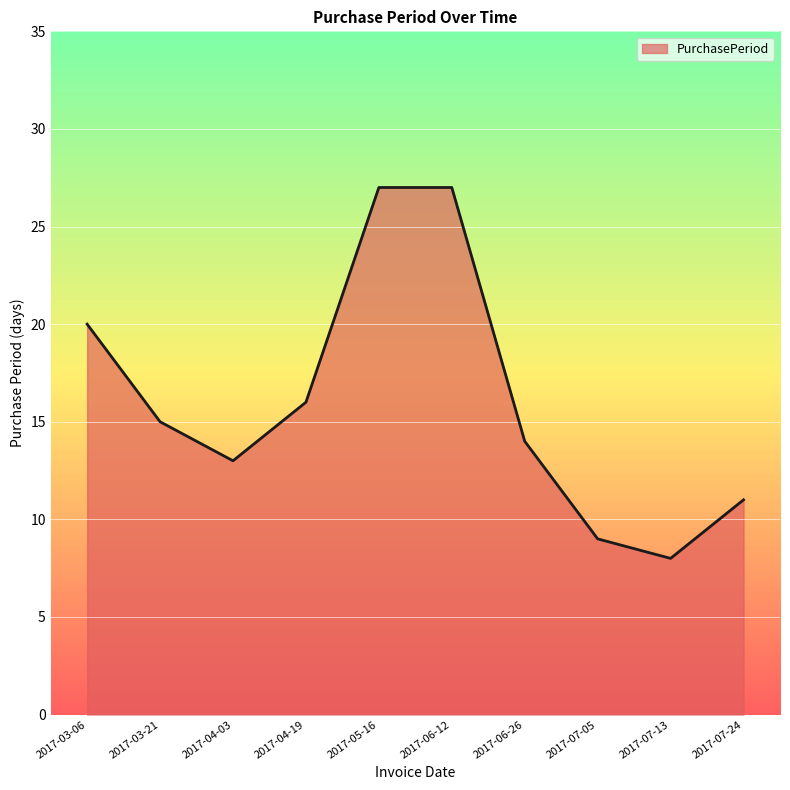

What is the change in value from 2017-04-03 to 2017-06-26?

+1